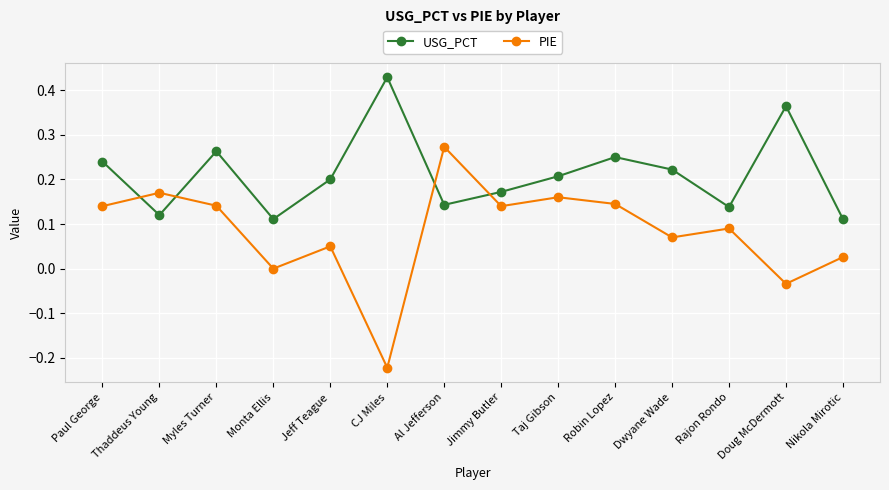

The USG_PCT series shows 0.1 at Jeff Teague. True or false?

False